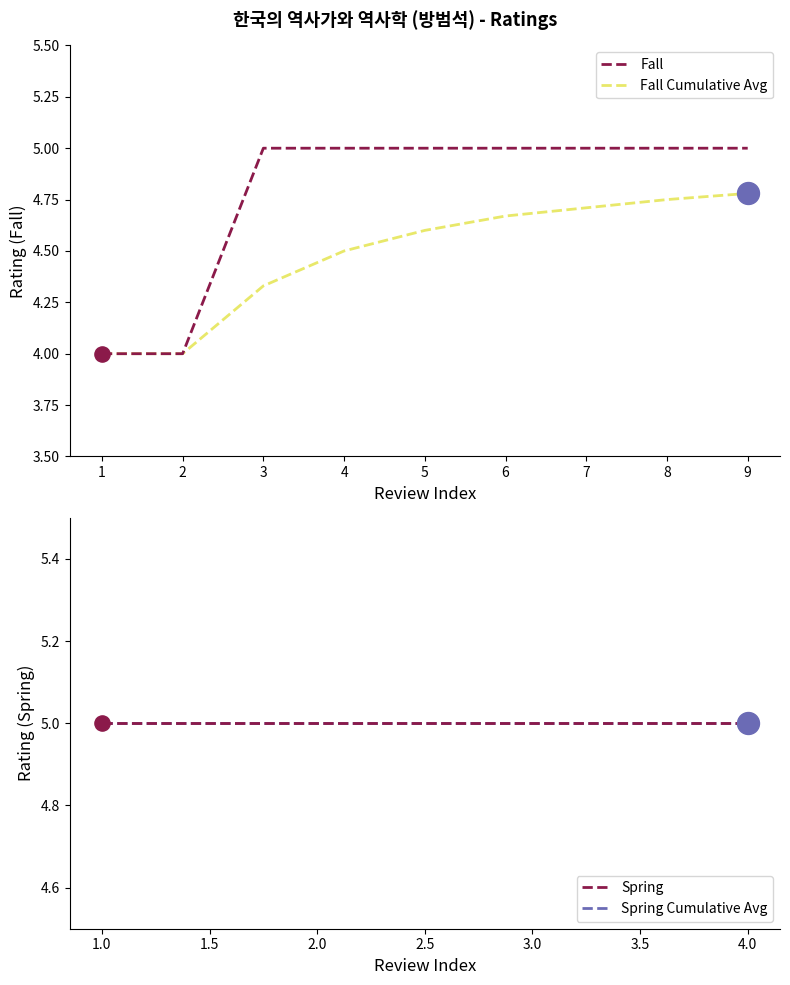

The value of Fall at 4 is 5.0. True or false?

True